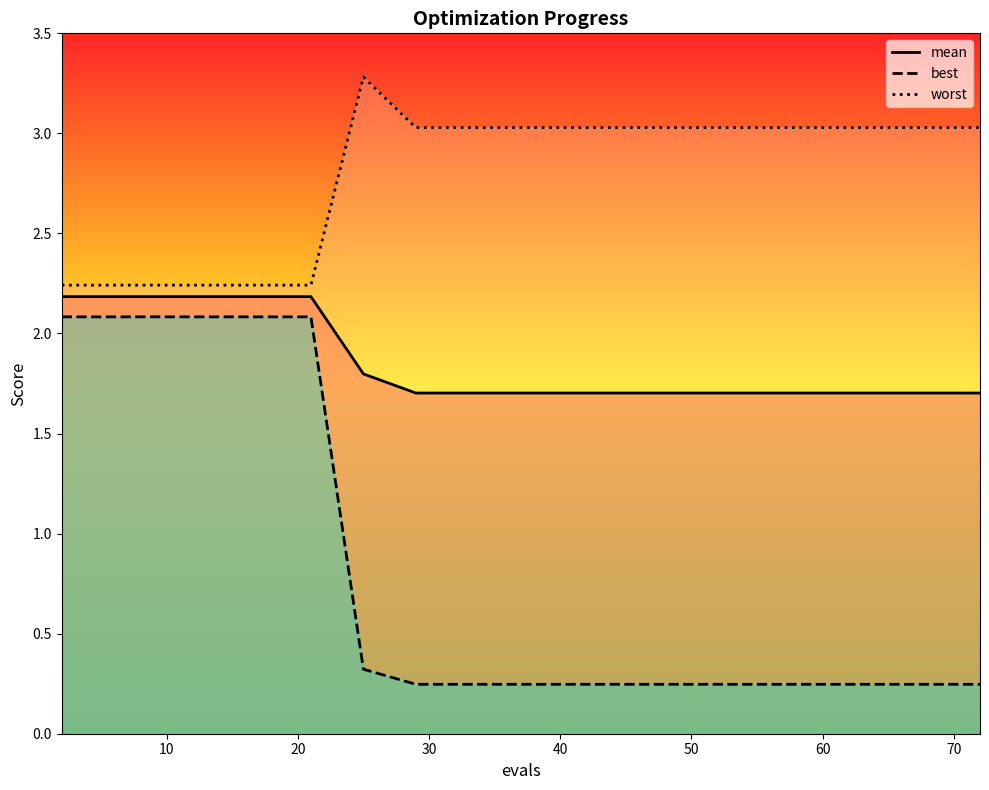

Which series has the widest spread of values?

best